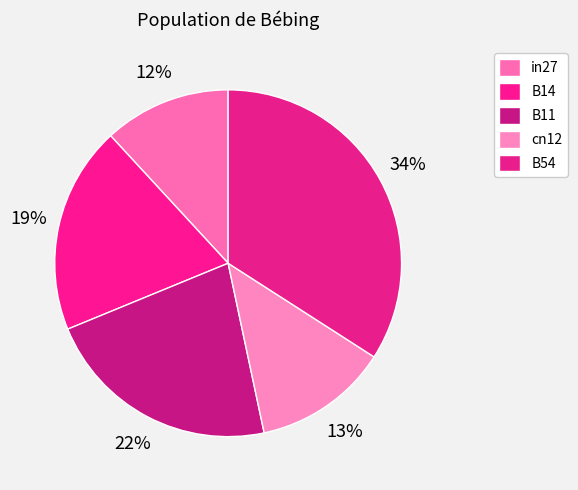

The B11 slice represents 13% of the pie. True or false?

False